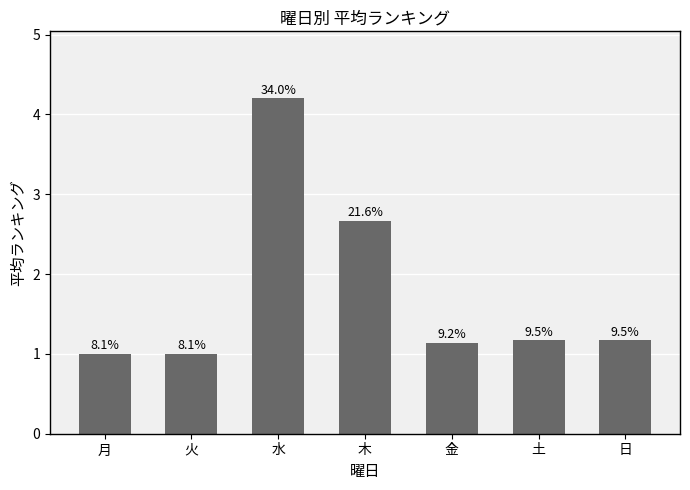

How many bars are there in total?

7